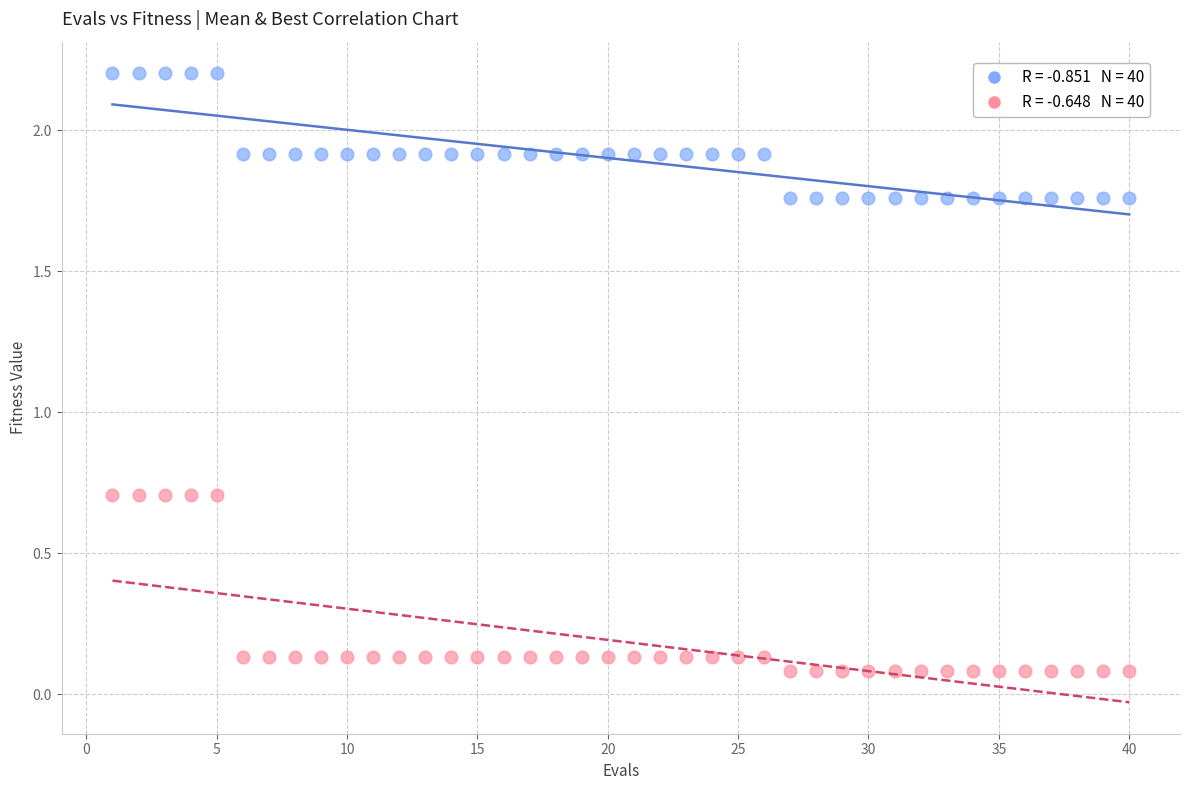

Across all data points, what is the range of Y values (max minus min)?

2.1